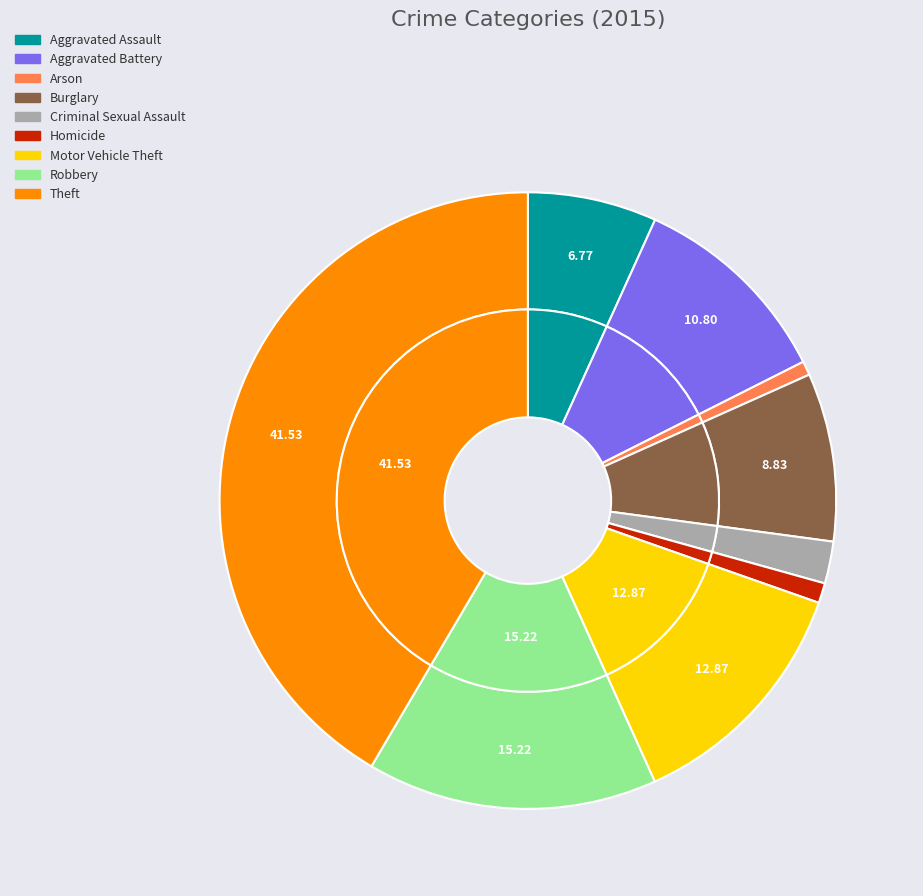

Which has a higher value, Robbery or Criminal Sexual Assault?

Robbery